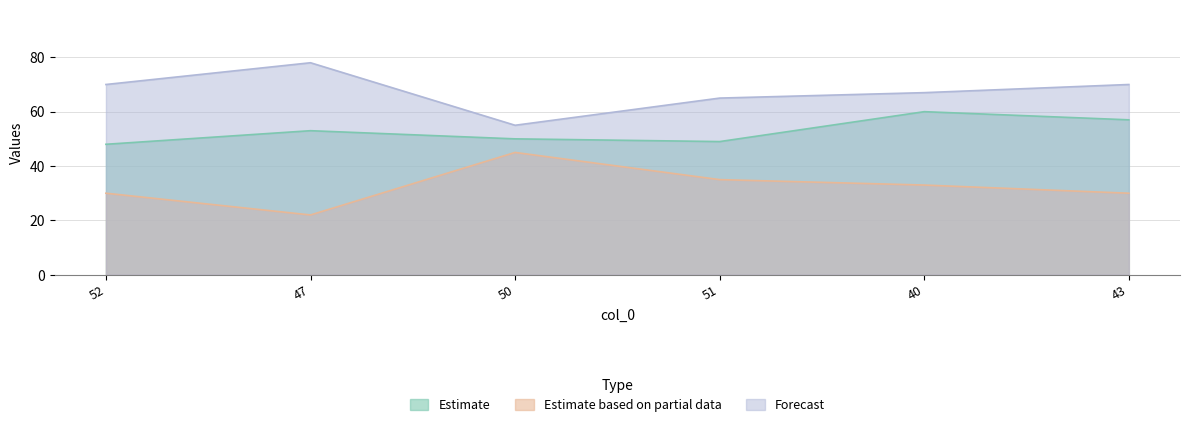

At which category does col_3 reach its first local valley?

50